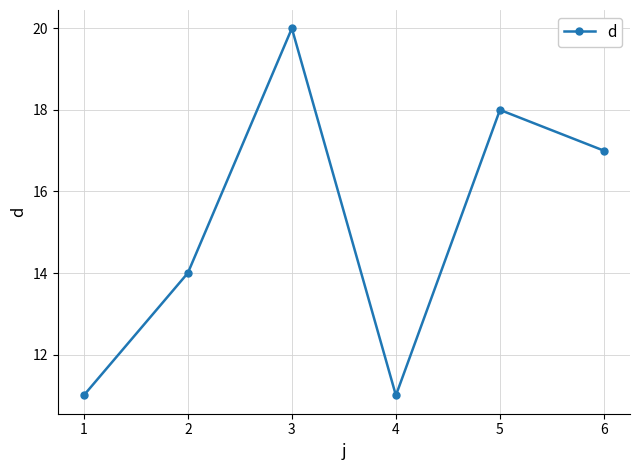

Reading left to right, extract all data points from this chart.

11	14	20	11	18	17